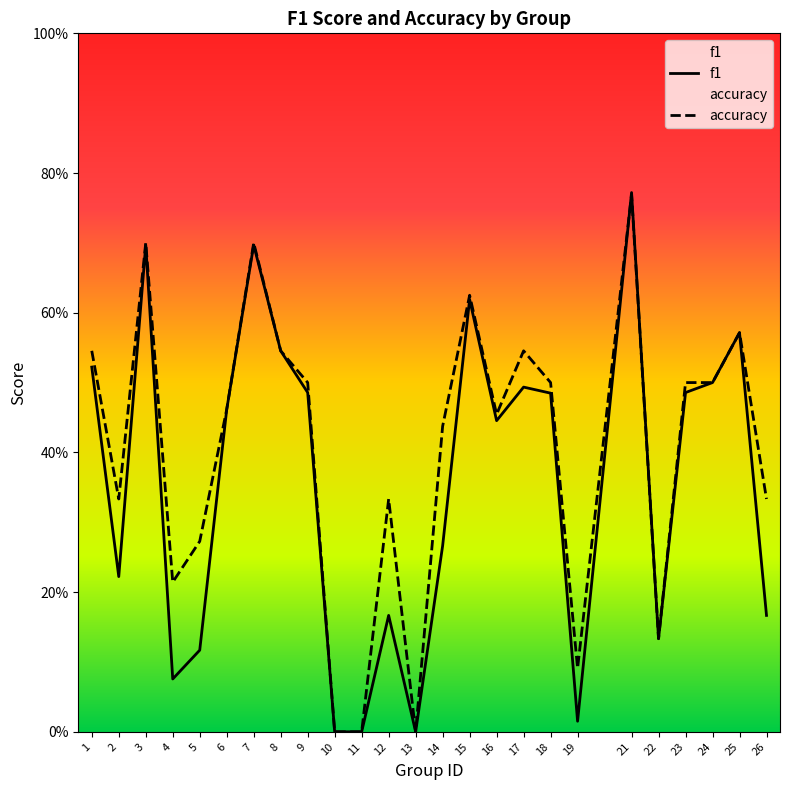

Does the chart have visible grid lines?

No